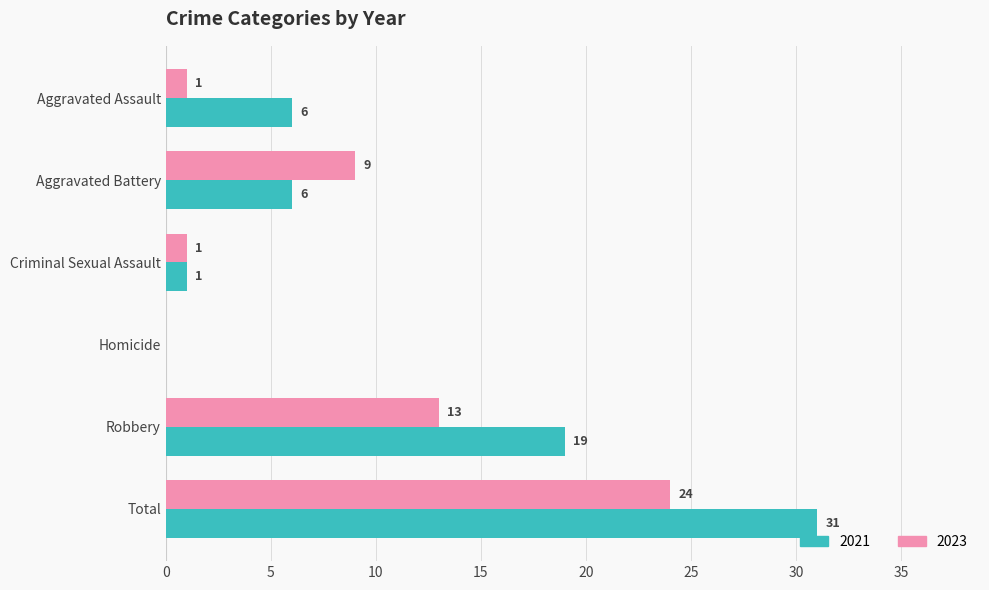

Which series has the widest spread of values?

2021